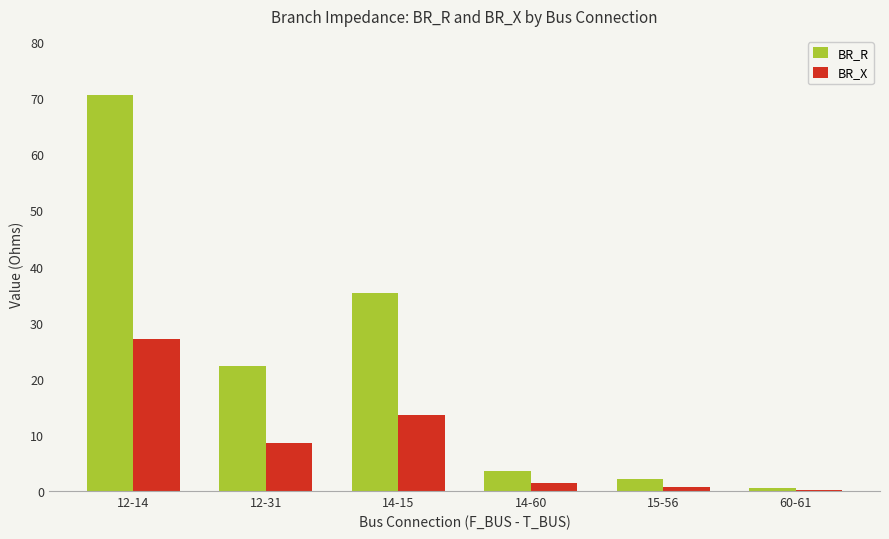

True or false: BR_R has a value of 35.3 at 14-15.

True